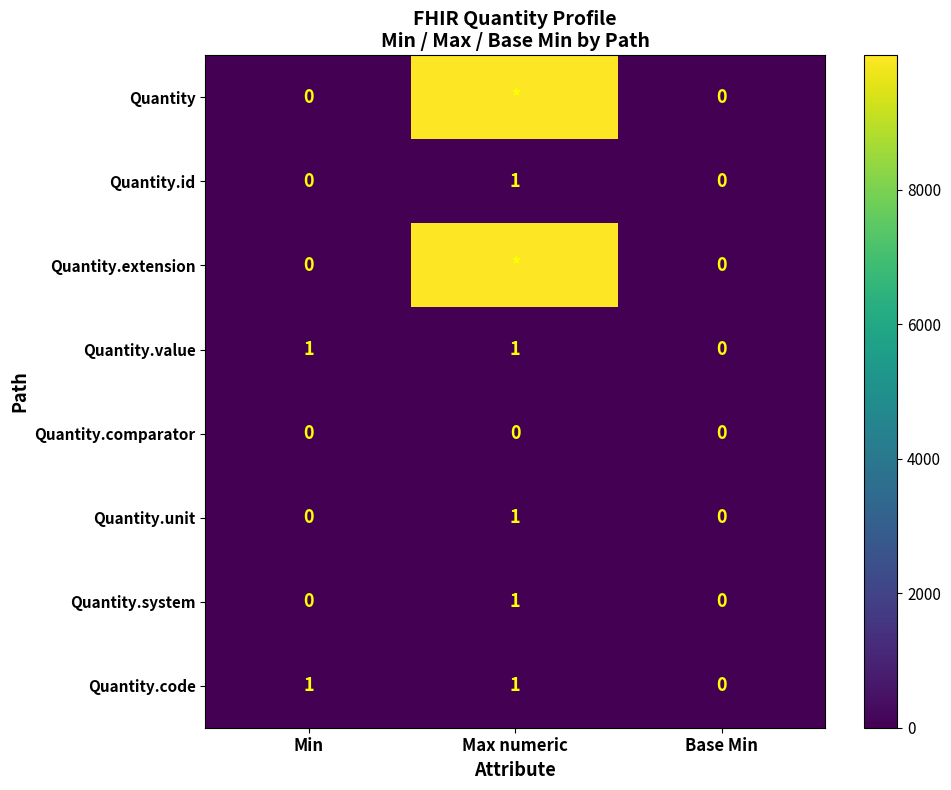

The Quantity.system series shows 0 at Min. True or false?

True